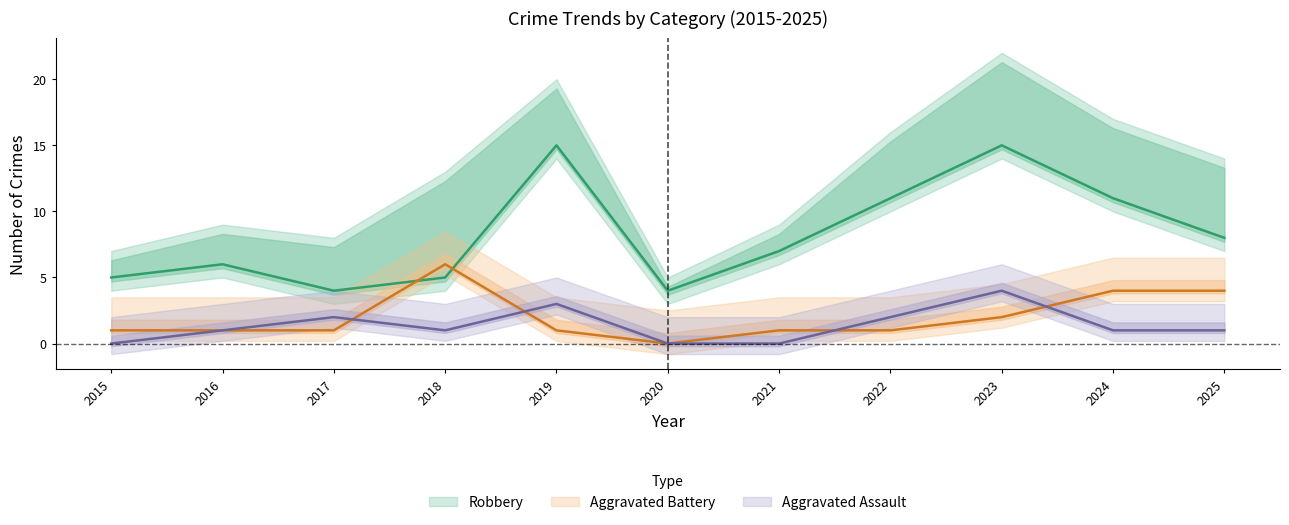

What is the value of the Aggravated Assault point at the 4th from the left?

1